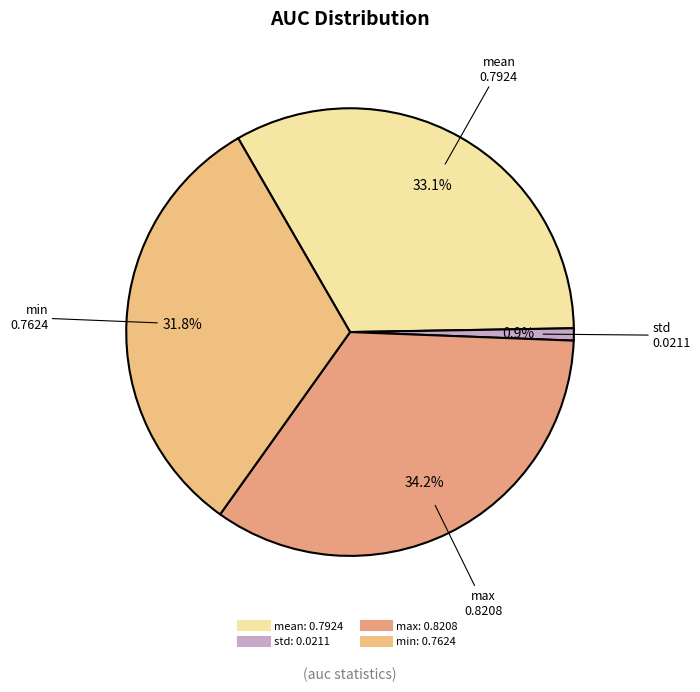

How much of the chart is everything except mean?

66.9%